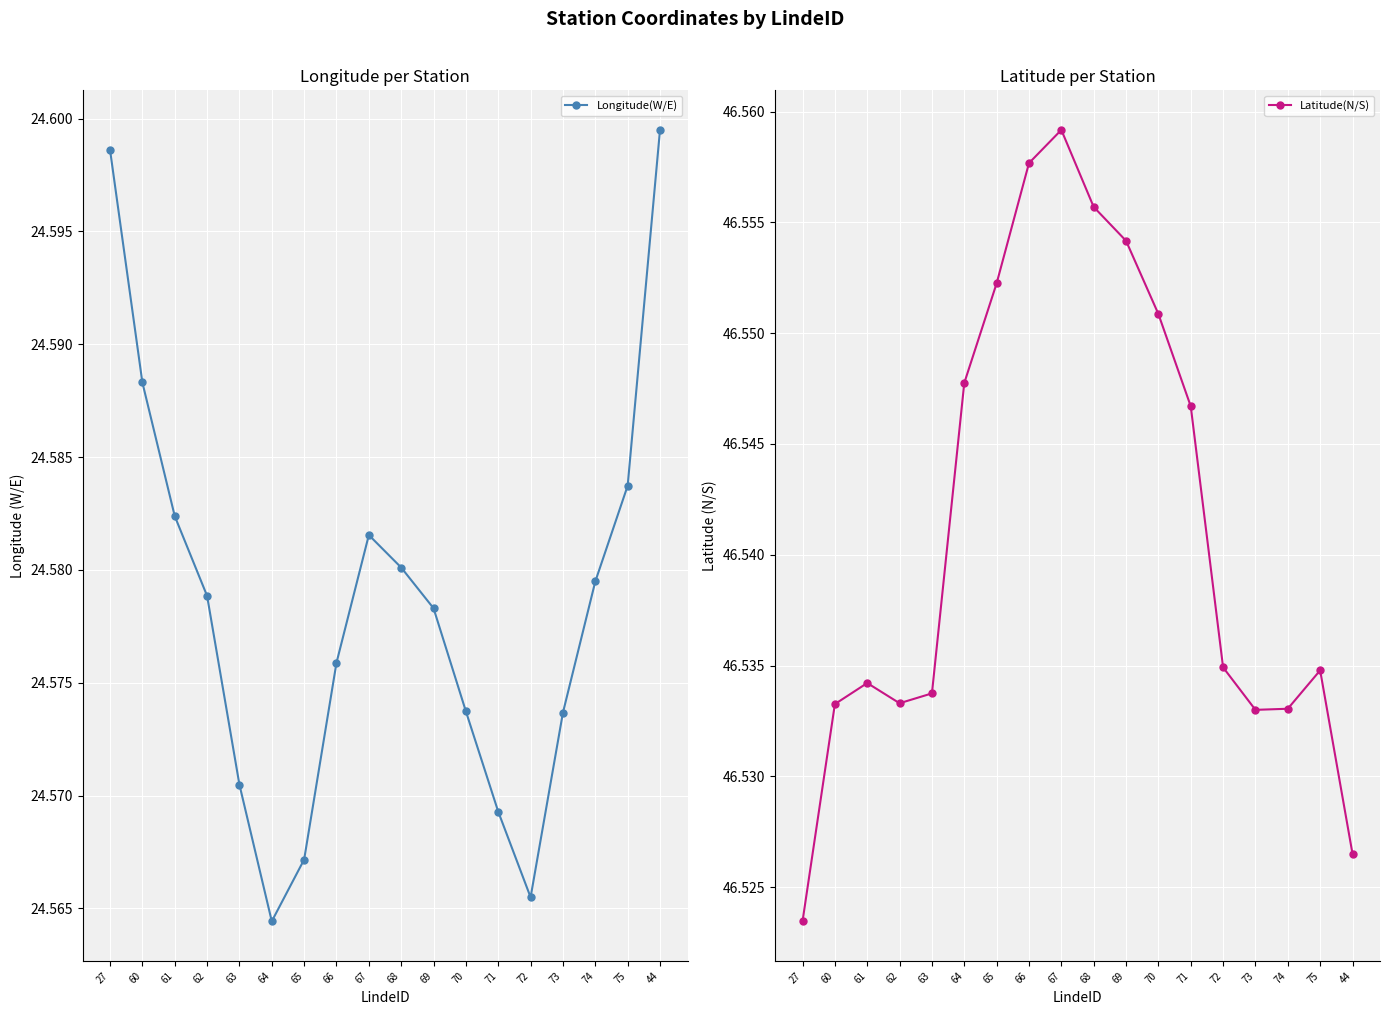

What is the total value across all series at 66?

71.1